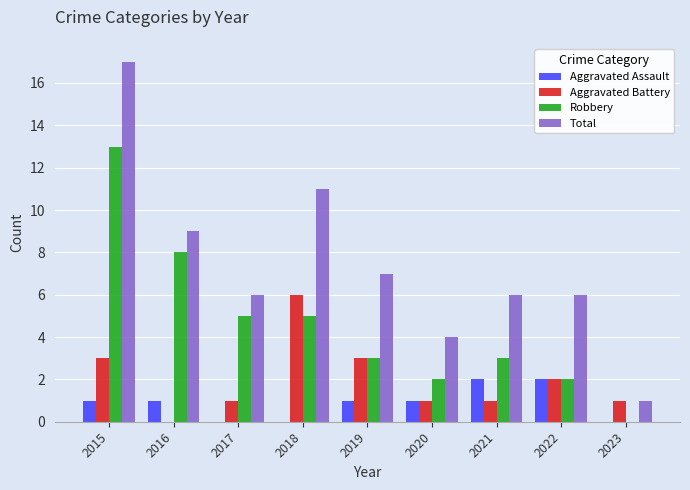

Reading left to right, extract all data points from this chart.

Aggravated Assault: 1	1	0	0	1	1	2	2	0
Aggravated Battery: 3	0	1	6	3	1	1	2	1
Robbery: 13	8	5	5	3	2	3	2	0
Total: 17	9	6	11	7	4	6	6	1